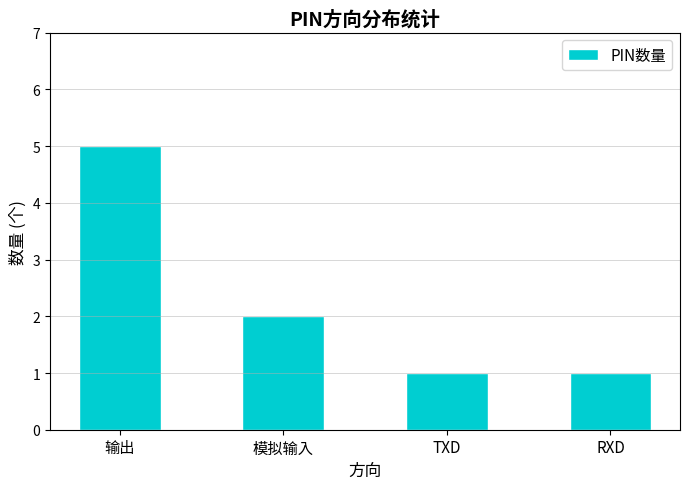

What value does the data have at 输出?

5